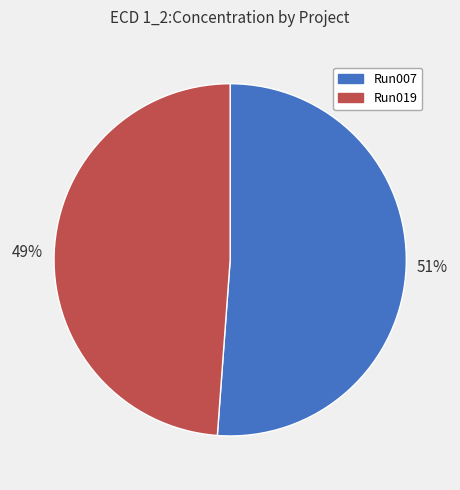

Do Run019 and Run007 together represent more than half of the pie?

Yes